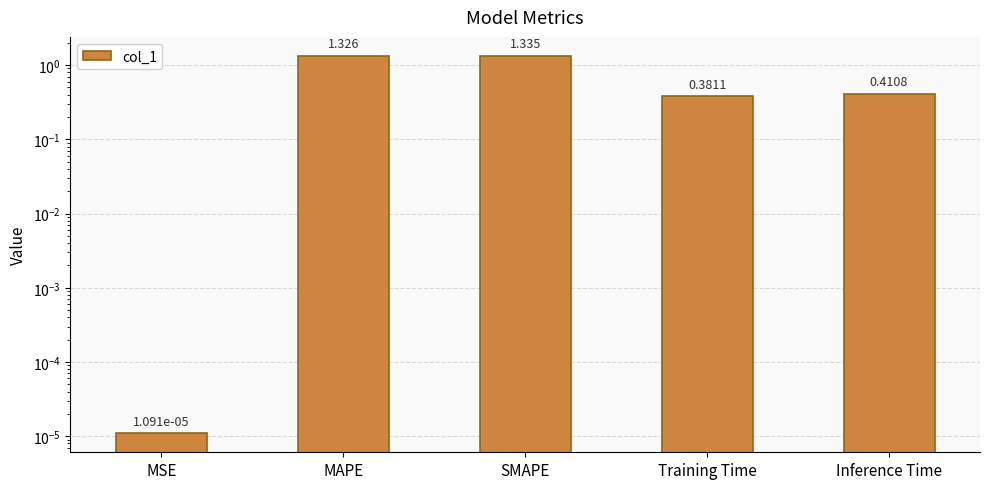

Where is the data nearest to the value 0?

MSE